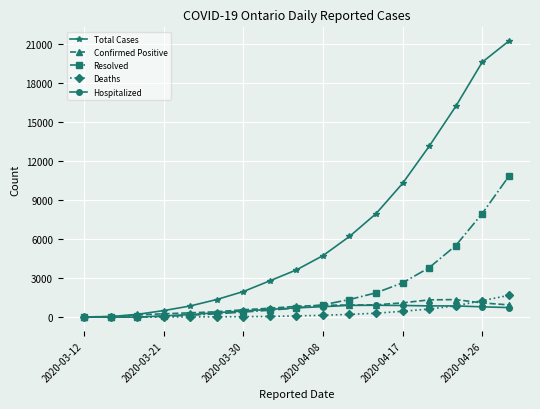

Which series has the largest total across all categories?

Total Cases